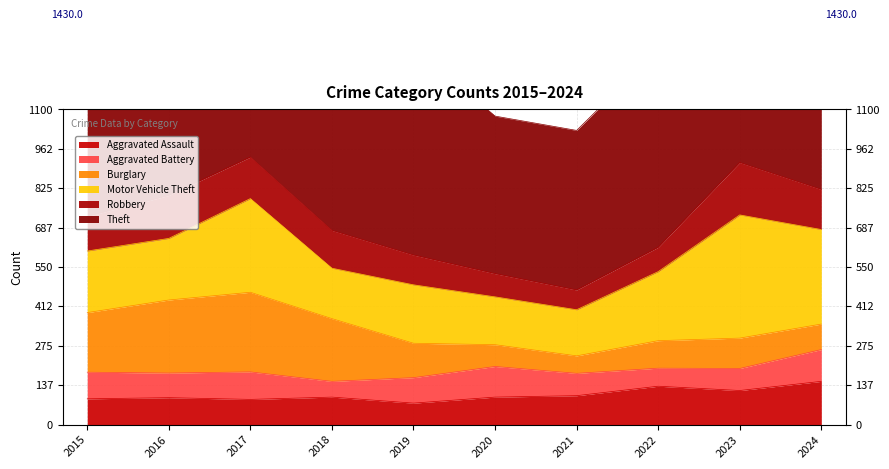

At which category is the sum across all series the highest?

2024